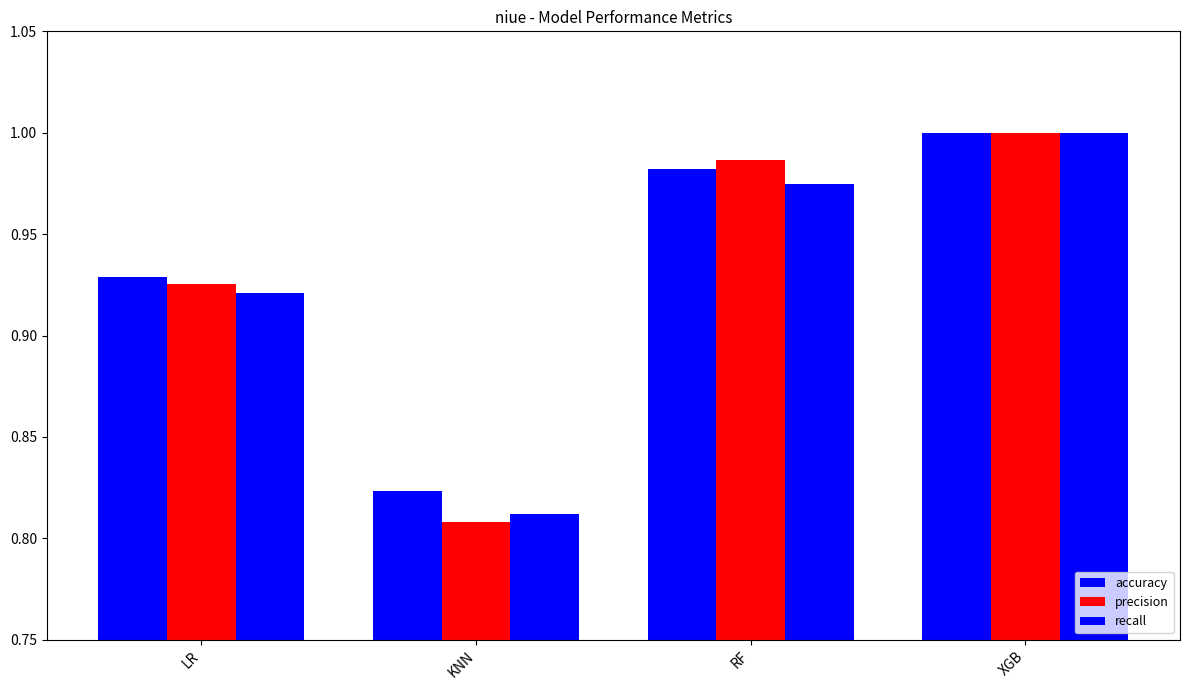

What is the minimum value for accuracy?

0.8